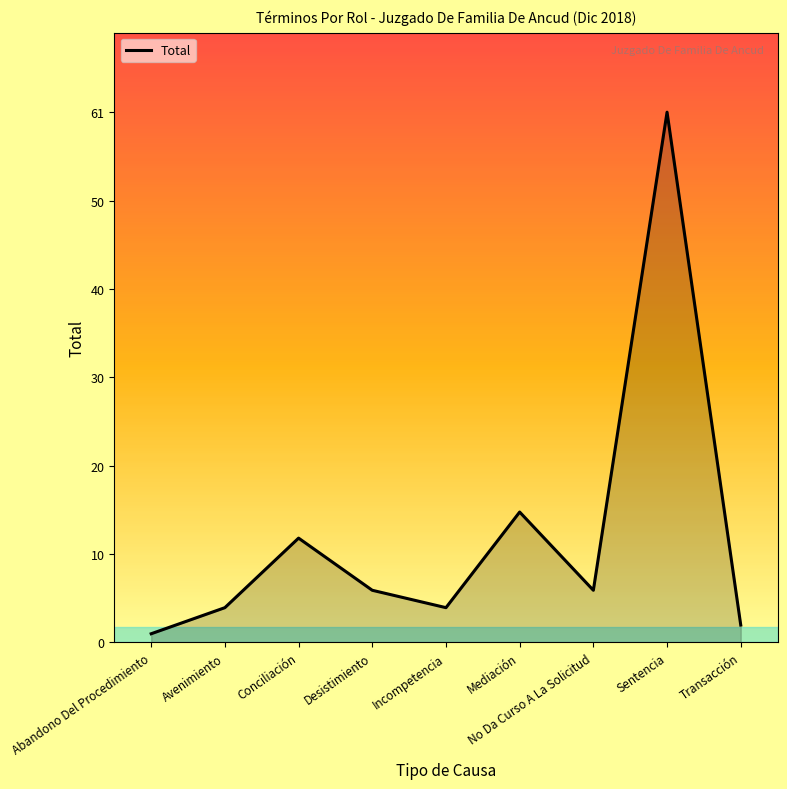

Reading right to left, what are all the values shown in this chart?

Transacción=2	Sentencia=61	No Da Curso A La Solicitud=6	Mediación=15	Incompetencia=4	Desistimiento=6	Conciliación=12	Avenimiento=4	Abandono Del Procedimiento=1